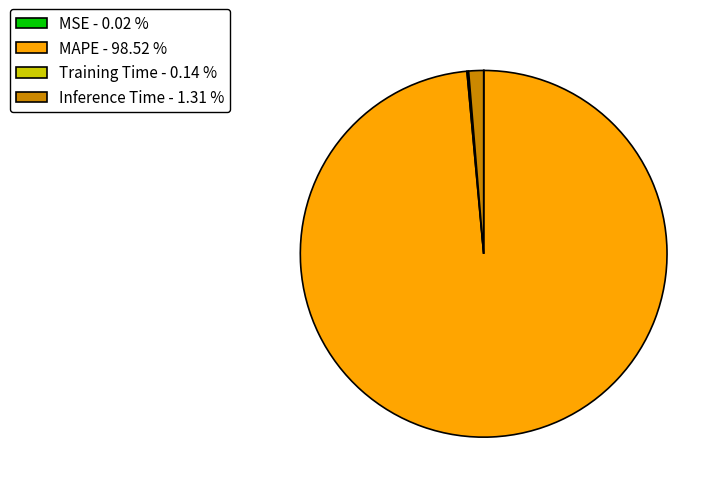

Combined, do MAPE - 98.52 % and Inference Time - 1.31 % account for over 50%?

Yes